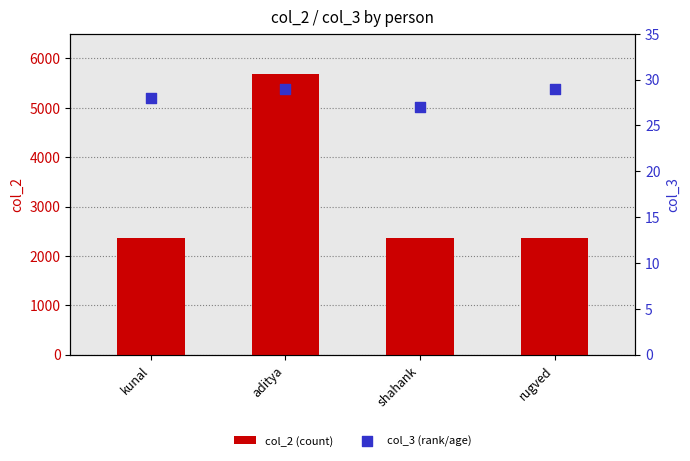

At which category is the sum across all series the highest?

aditya